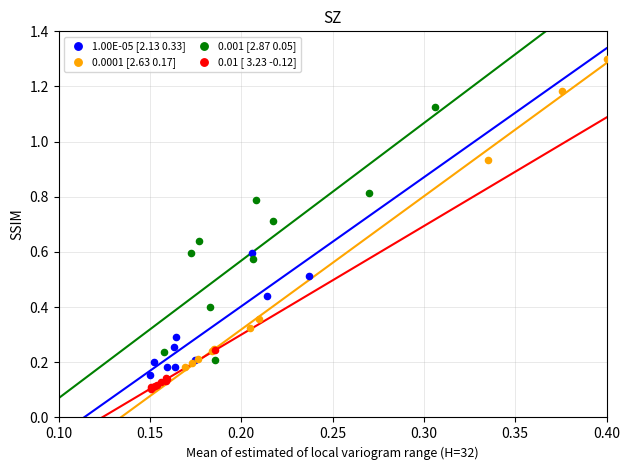

Which series contains the highest Y value?

0.0001 [2.63 0.17]